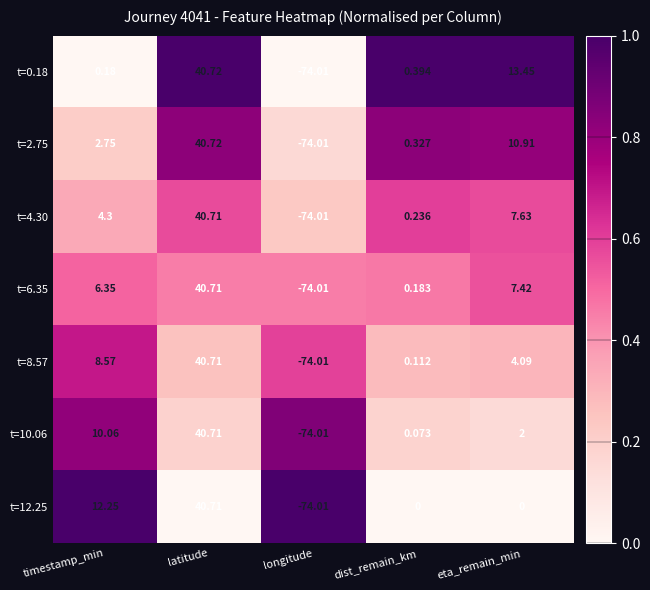

How many categories are shown in the chart?

5